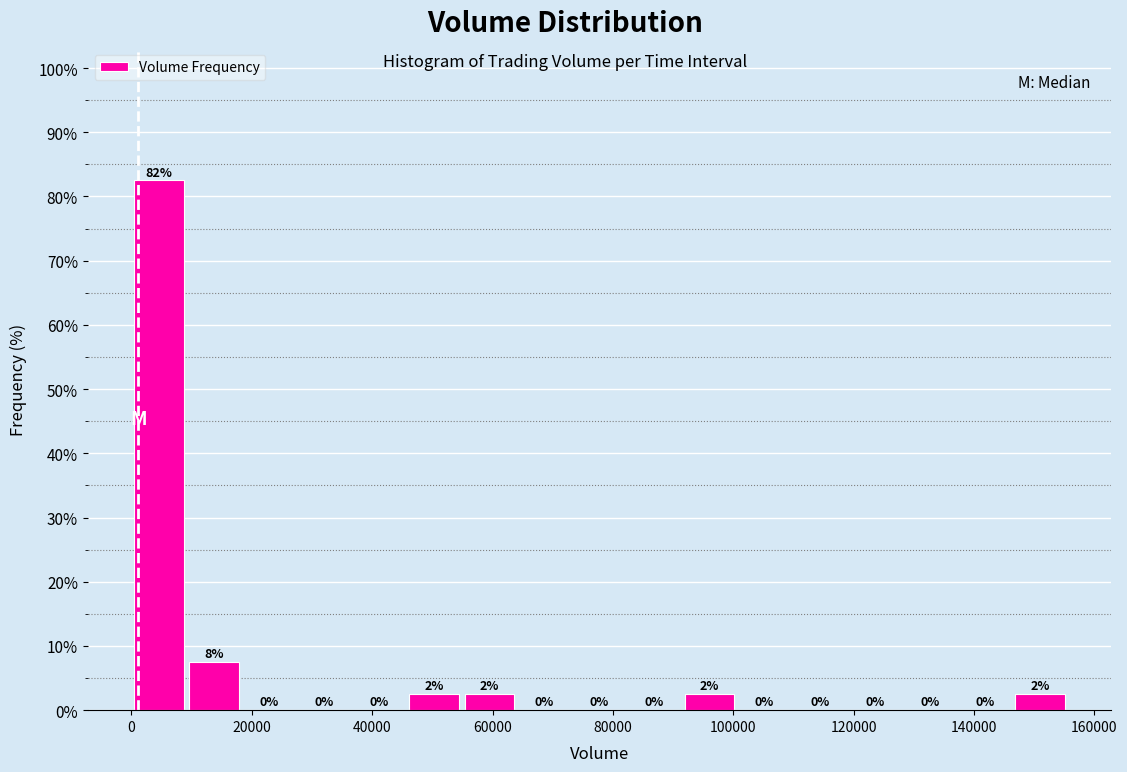

Which range on the x-axis has the tallest bar?

0 to 10000